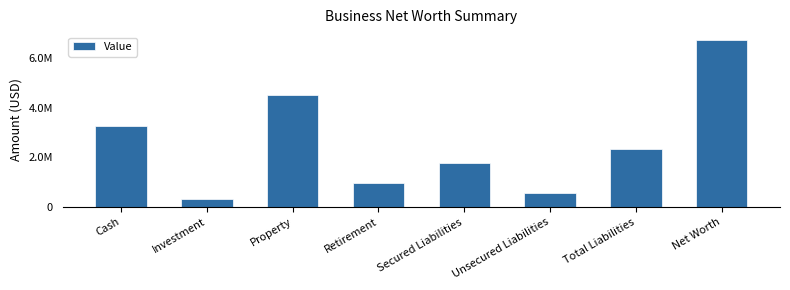

Count the number of categories in the chart.

8